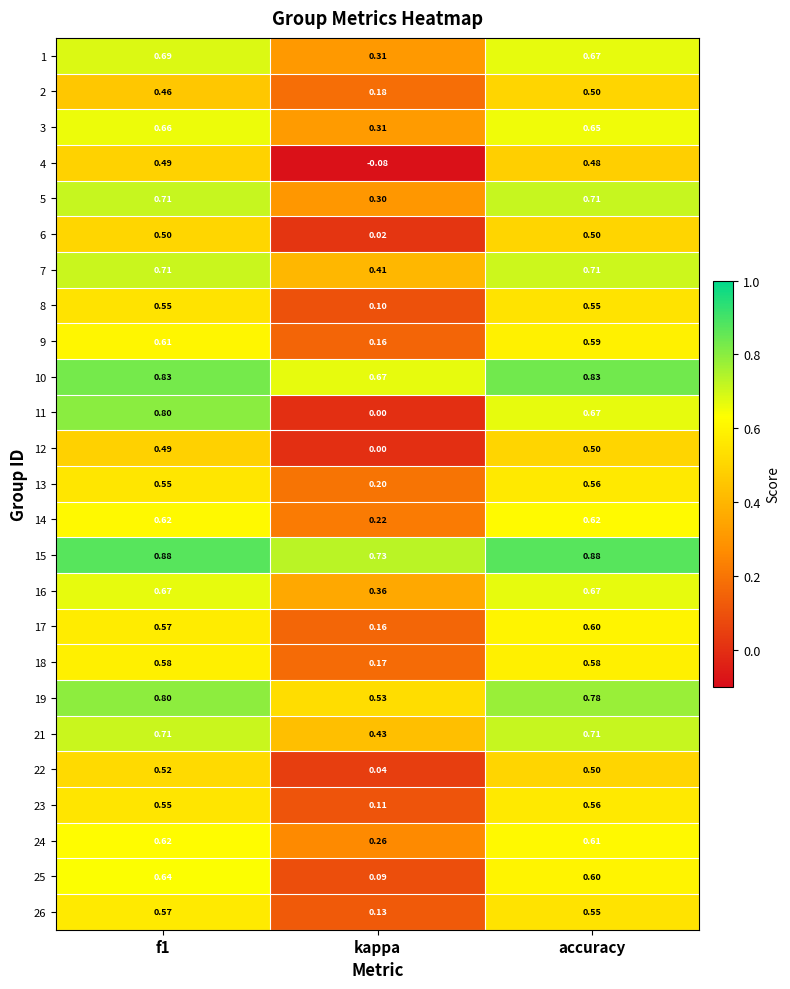

Is the value of 4 at accuracy greater than the value of 10 at kappa?

No